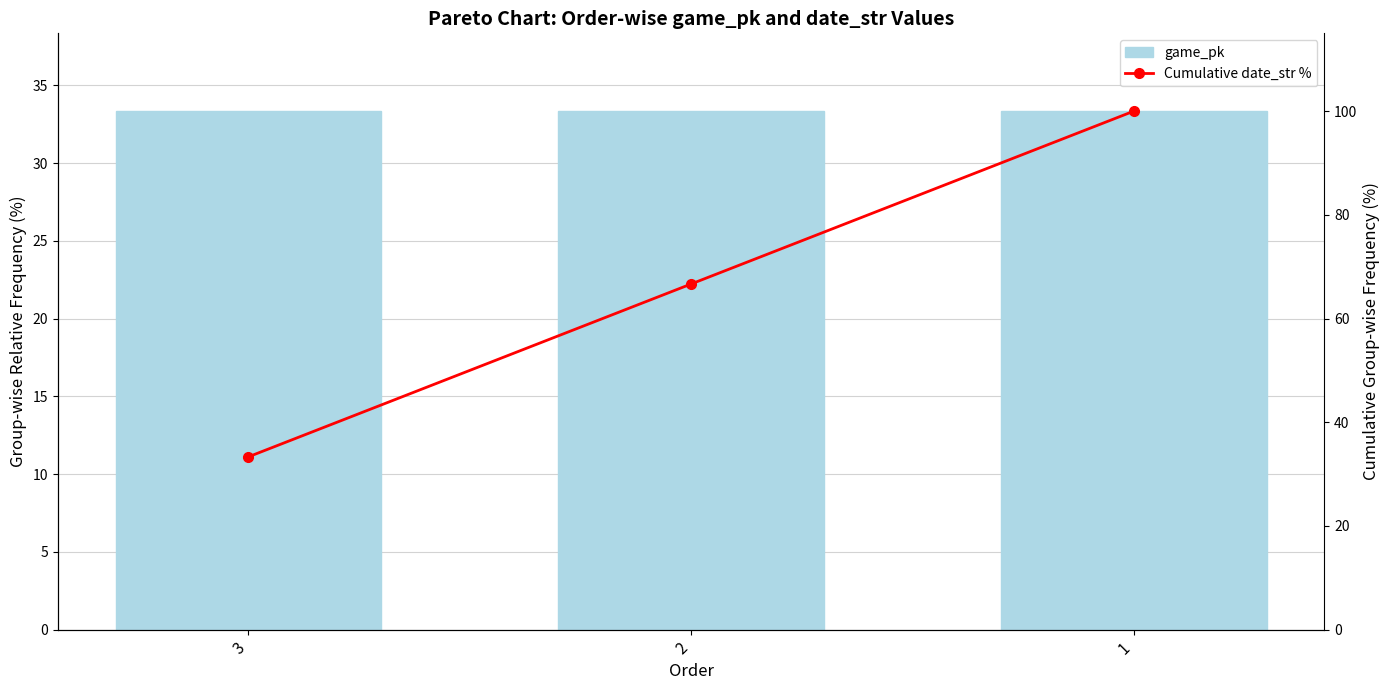

What is the value of the game_pk bar at the 1st from the left?

33.3